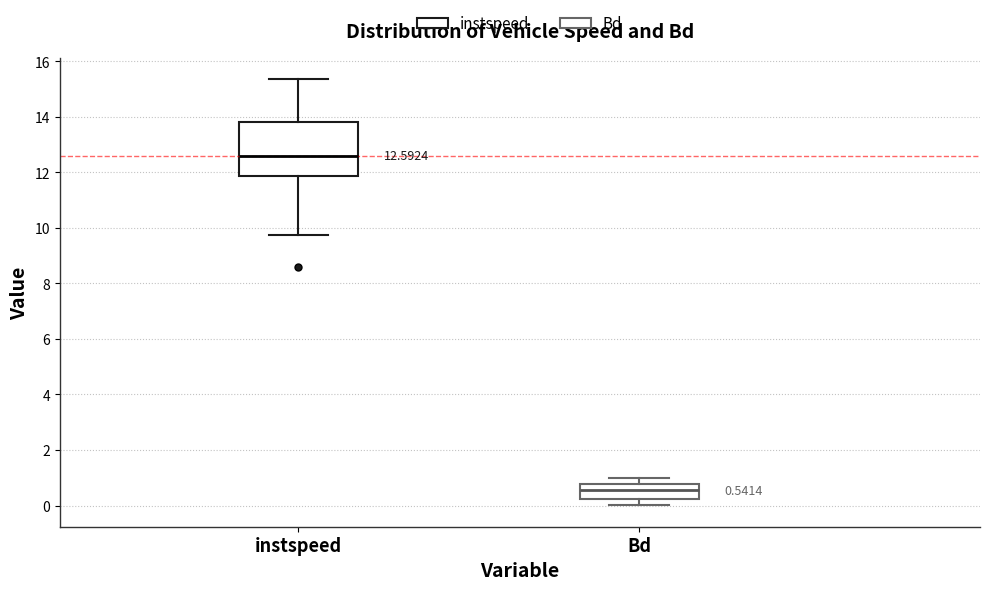

Comparing the boxes themselves (not the whiskers), which one is the tallest?

instspeed